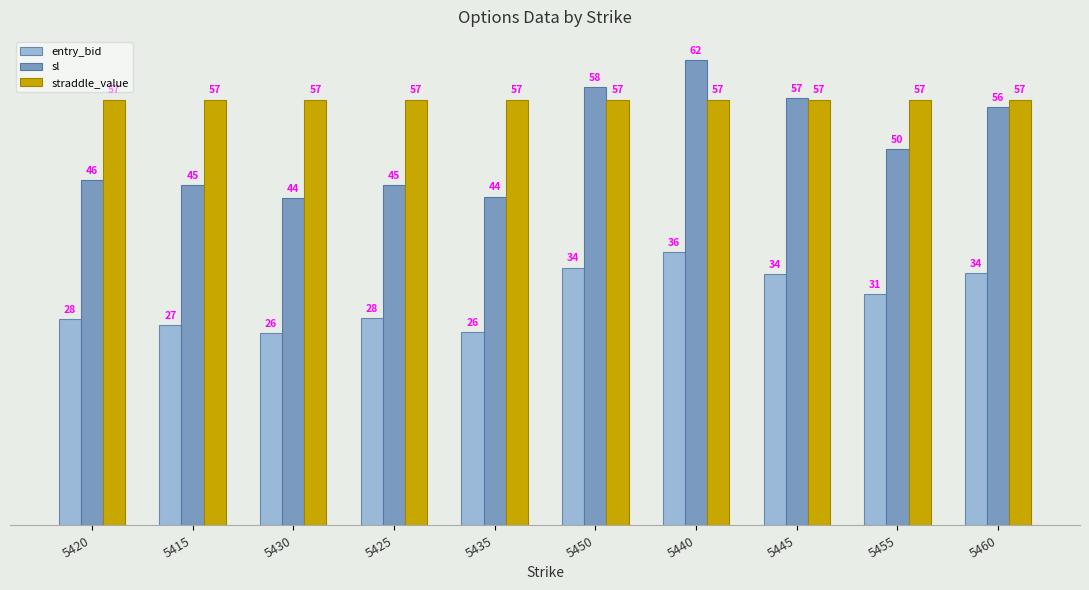

True or false: straddle_value has a value of 96.5 at 5425.

False